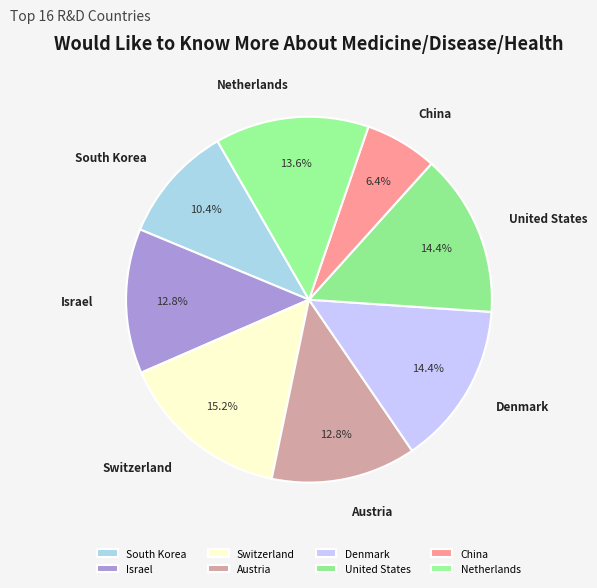

Which slice is the smallest?

China